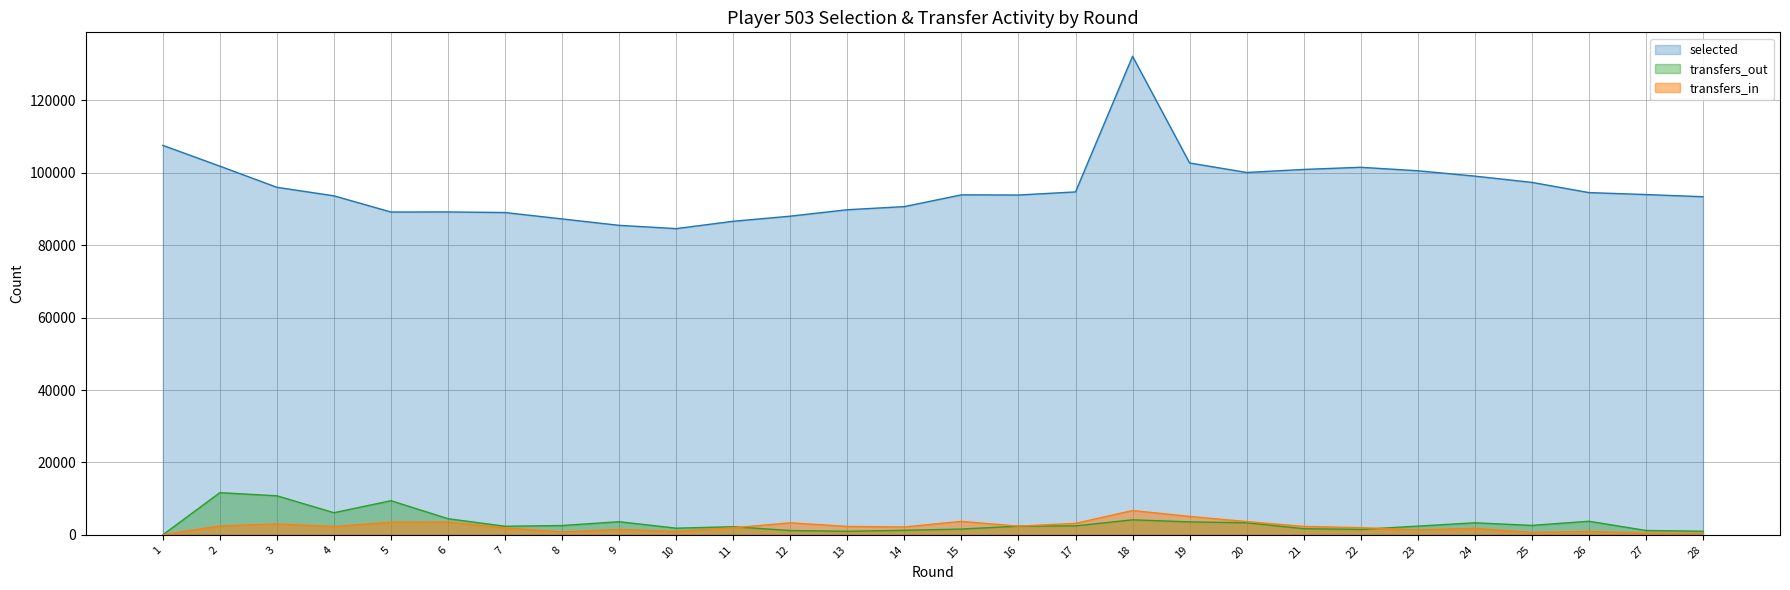

Read the selected value at 26, to the nearest 10.

94550